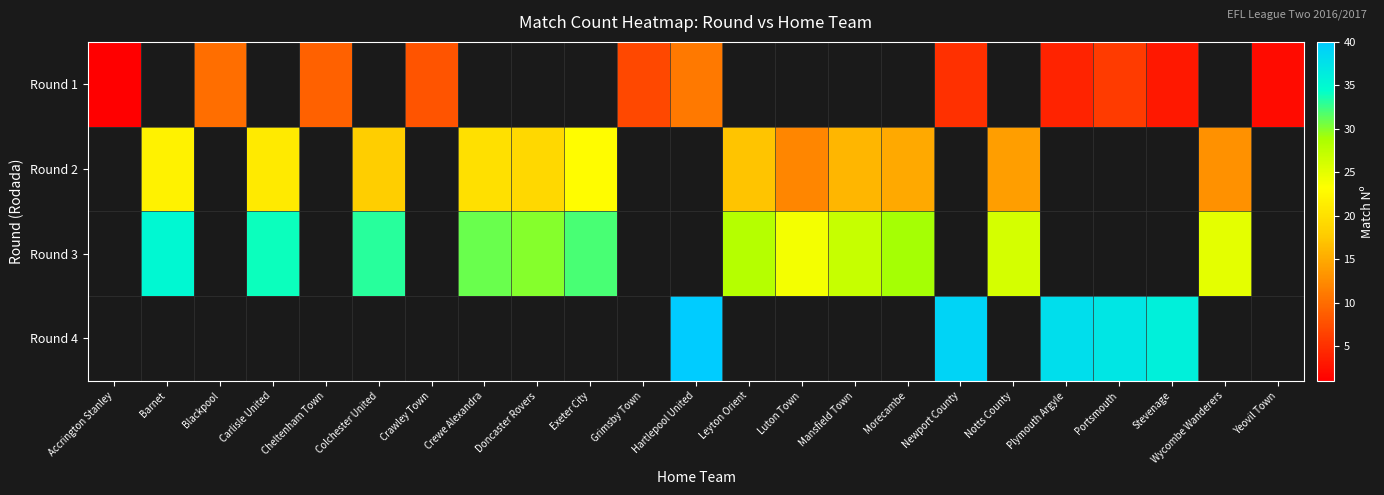

Which label corresponds to the smallest value in the chart?

Accrington Stanley